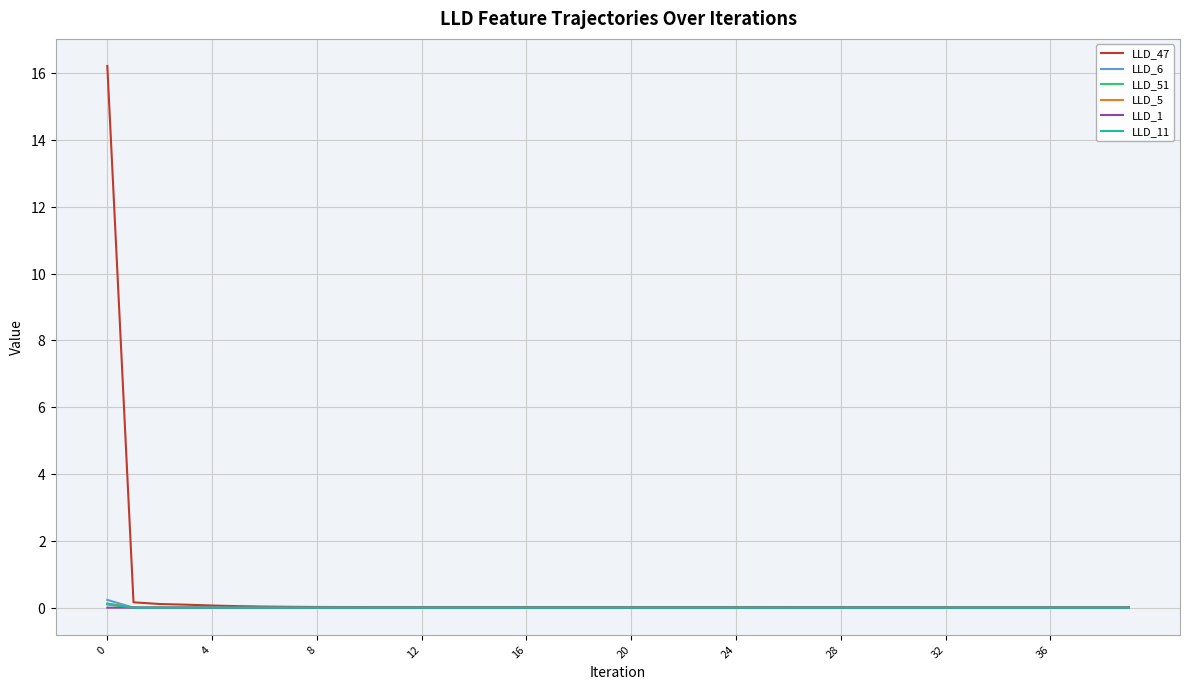

What is the difference between the maximum and minimum values in the LLD_5 series?

0.1